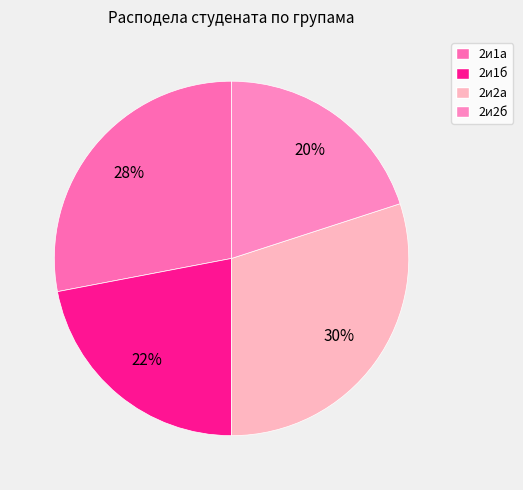

Count the number of slices in the pie.

4